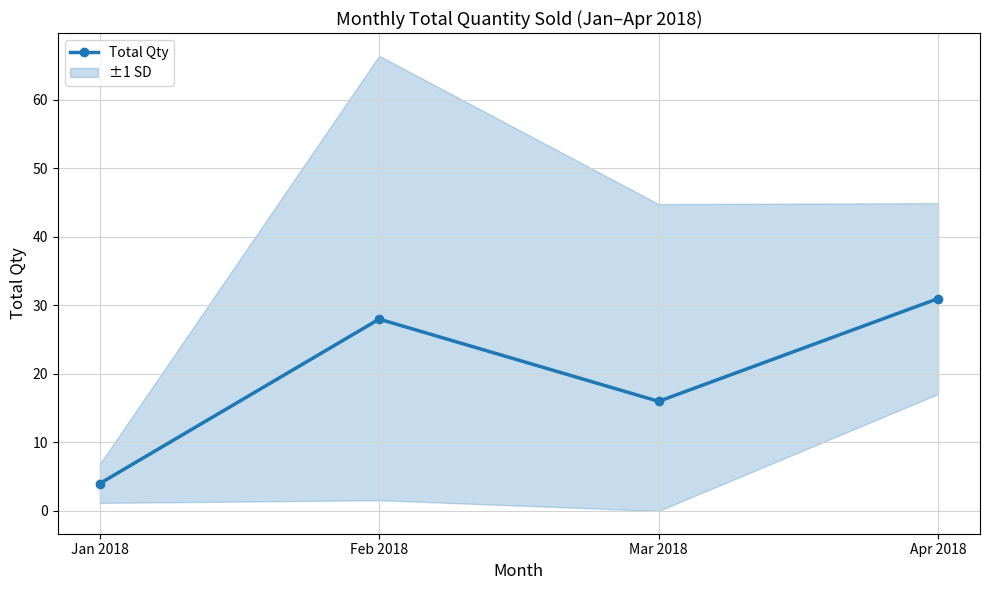

How many categories are shown in the chart?

4